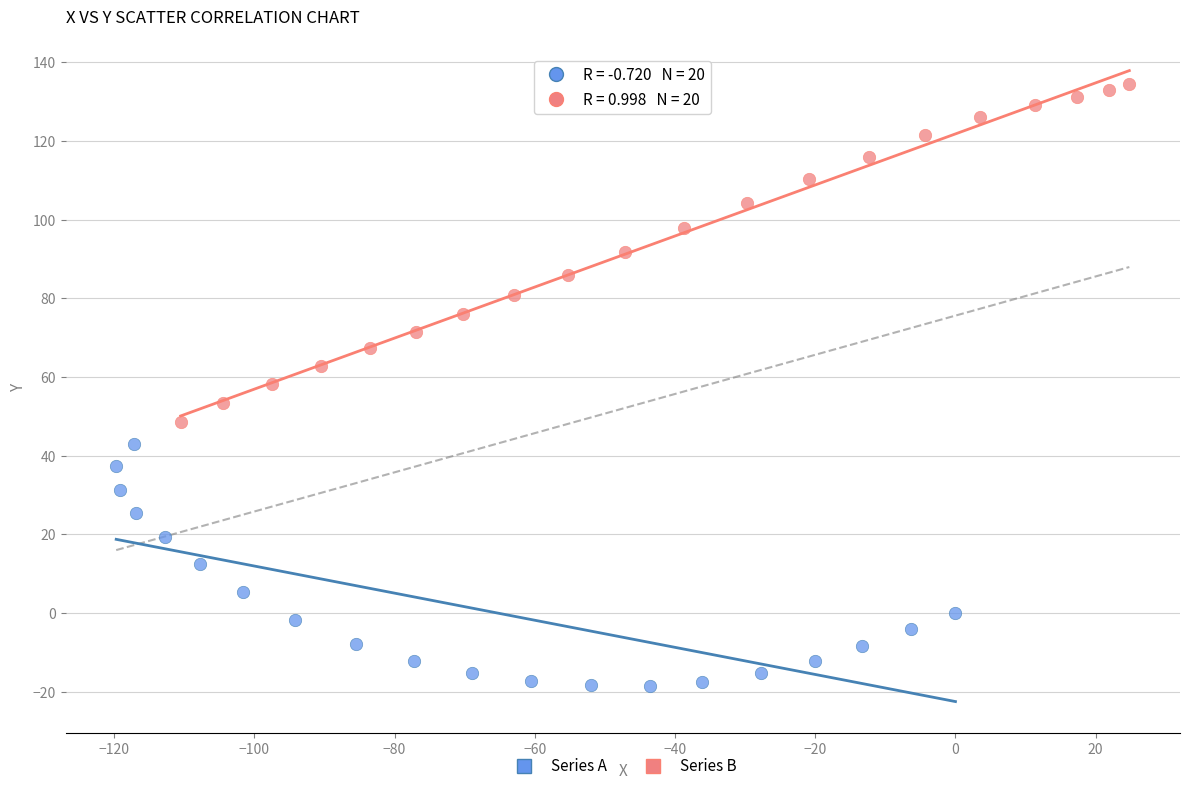

Which series reaches the maximum Y coordinate?

Series B